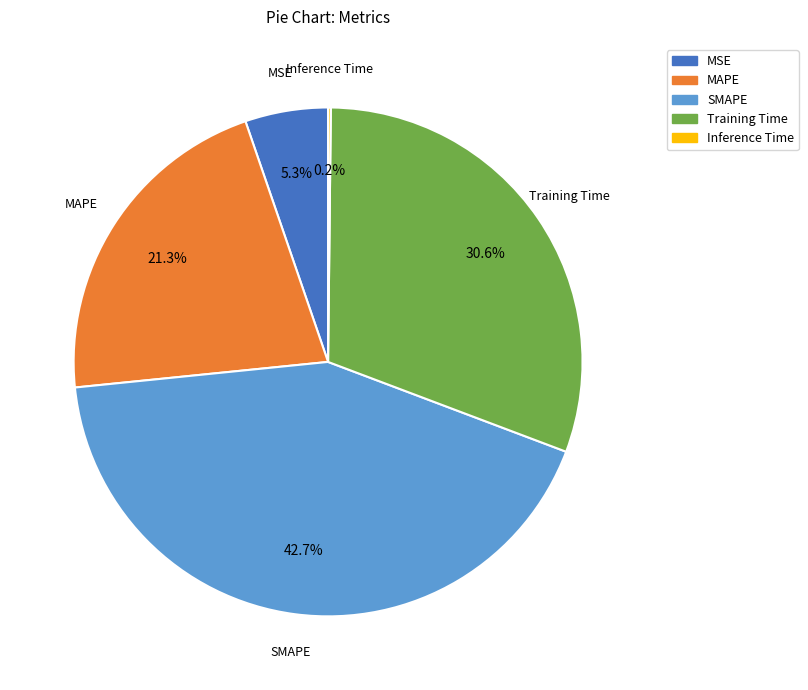

To the nearest percent, what portion does SMAPE represent?

43%